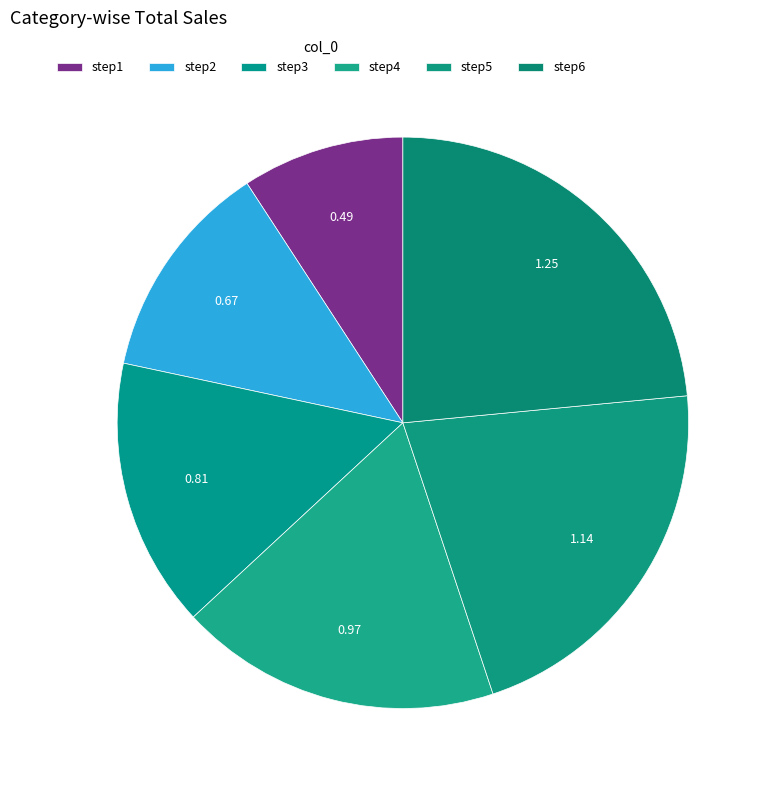

How many segments does this pie chart have?

6